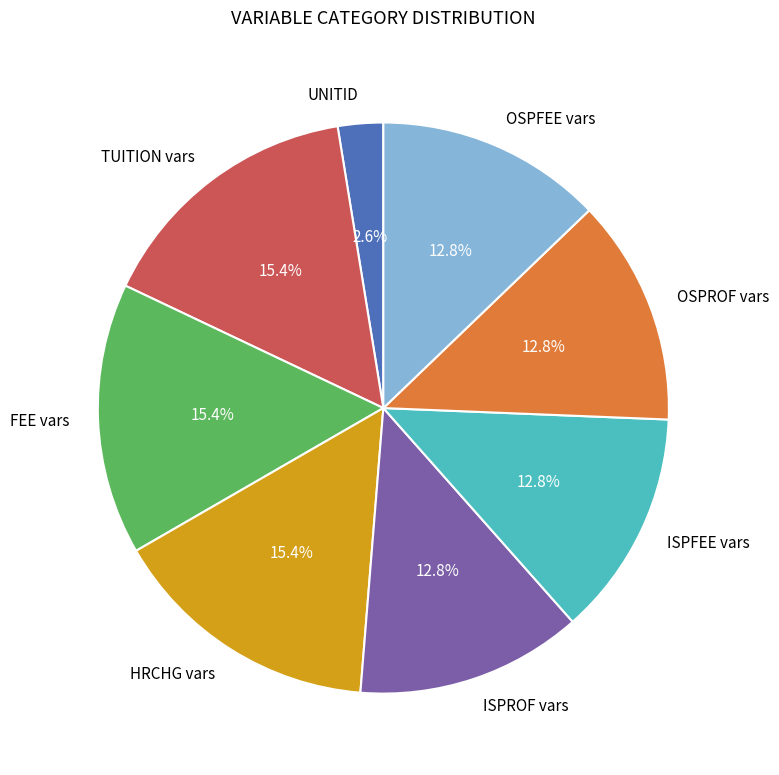

Does FEE vars account for over 50% of the chart?

No